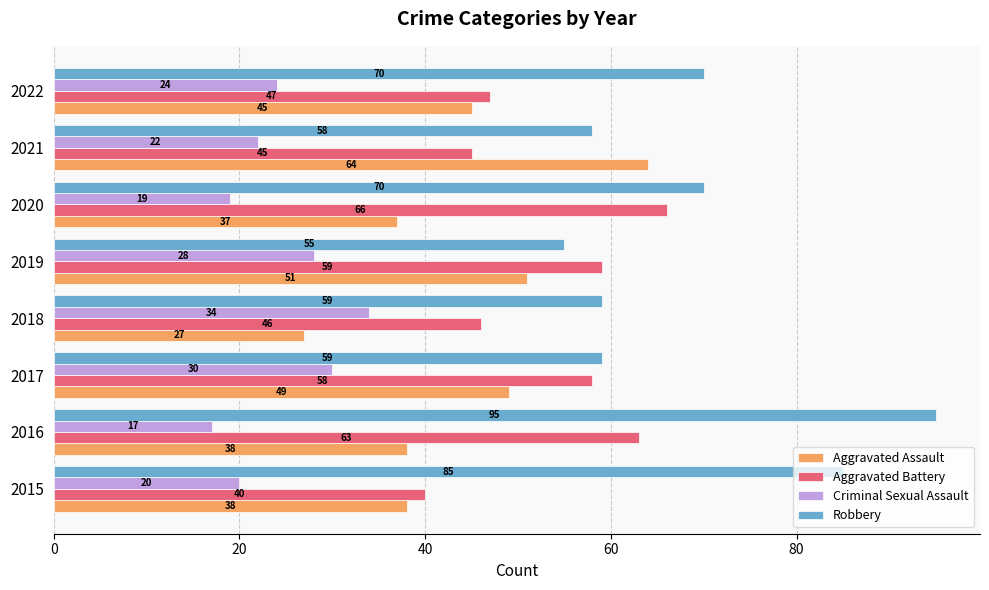

At 2017, list the series in order from largest to smallest.

Robbery, Aggravated Battery, Aggravated Assault, Criminal Sexual Assault